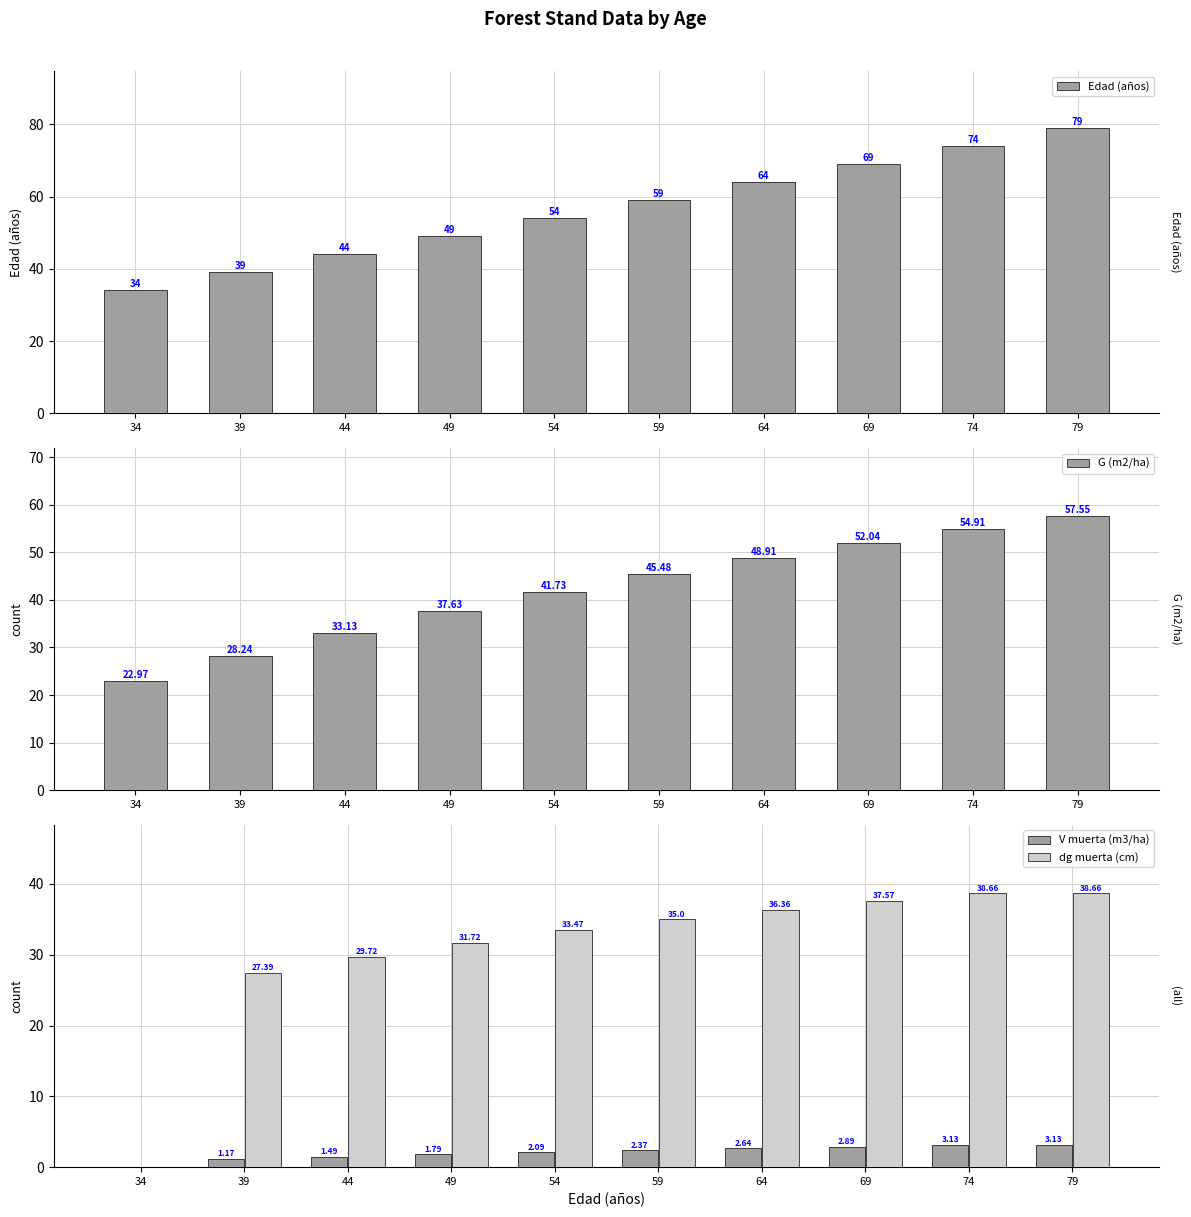

Is it true that dg muerta (cm) equals 27.4 at 39?

True